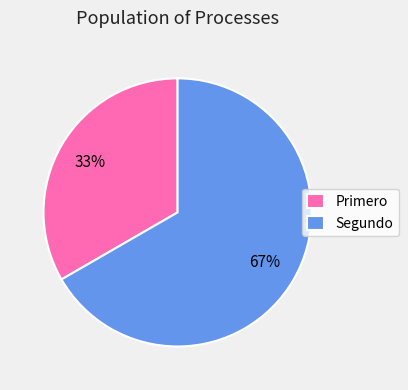

How many slices are in this pie chart?

2